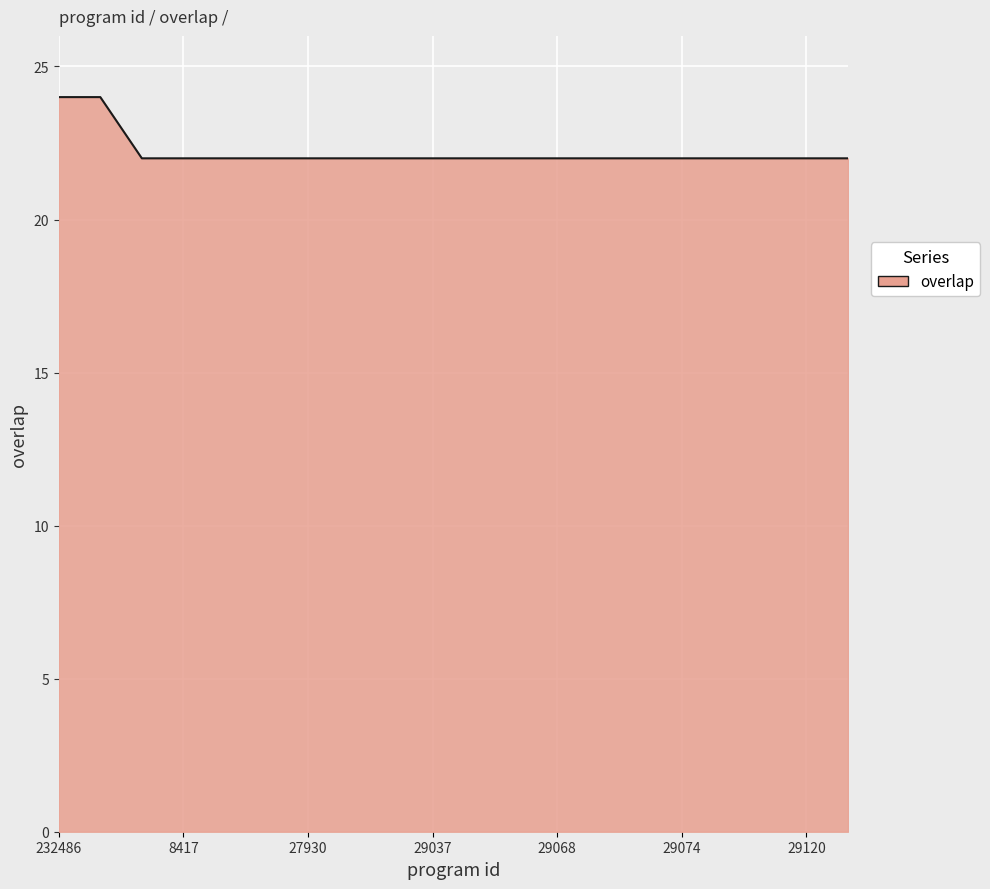

Reading left to right, what are all the values shown in this chart?

24	24	22	22	22	22	22	22	22	22	22	22	22	22	22	22	22	22	22	22